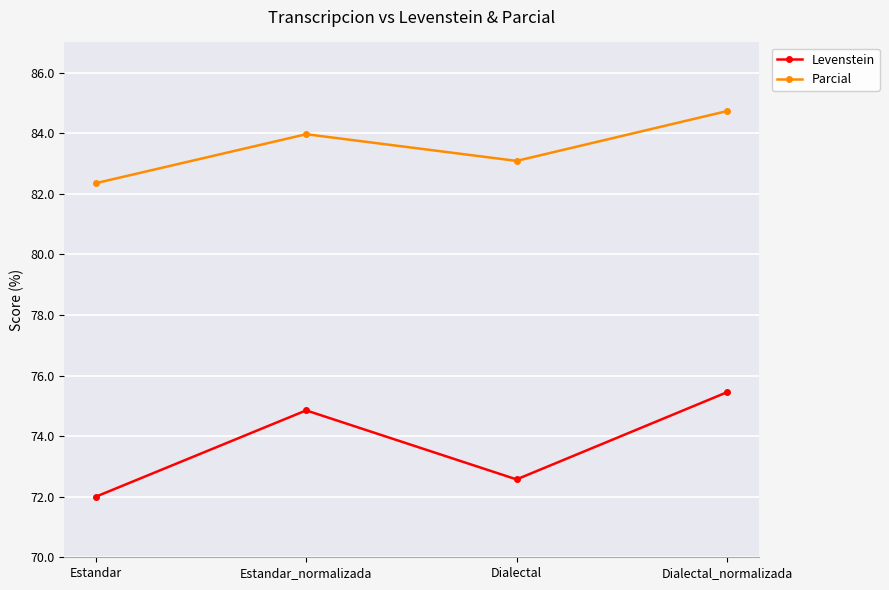

The value of Parcial at Dialectal is 83.1. True or false?

True